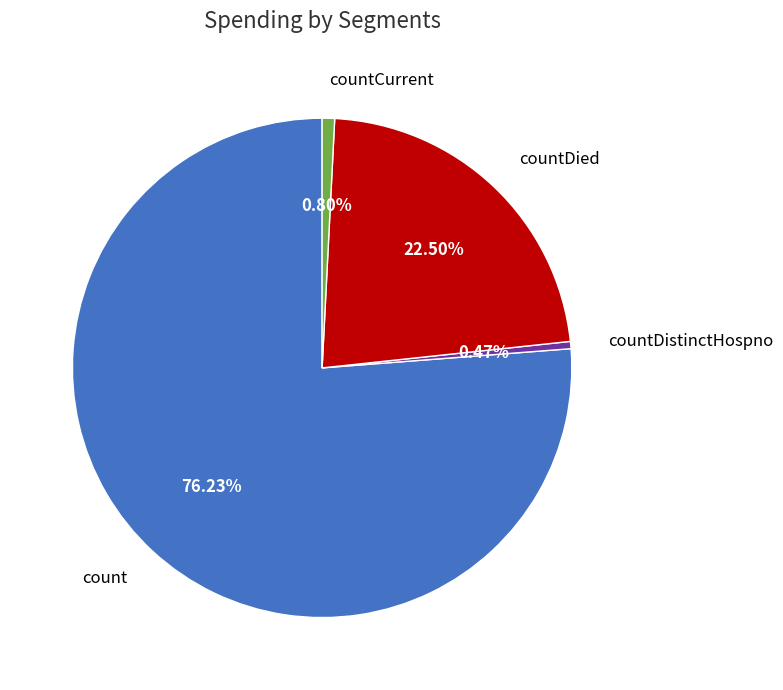

Which has a higher value, countDied or count?

count